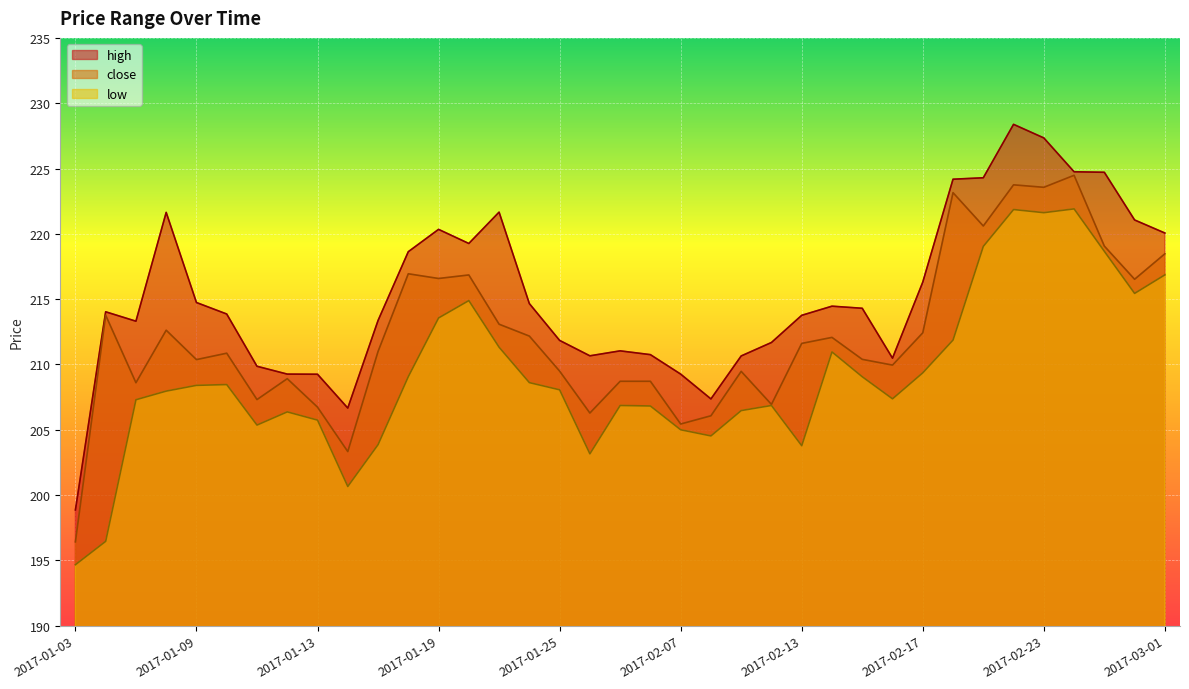

Which label corresponds to the largest value in the chart?

2017-02-22